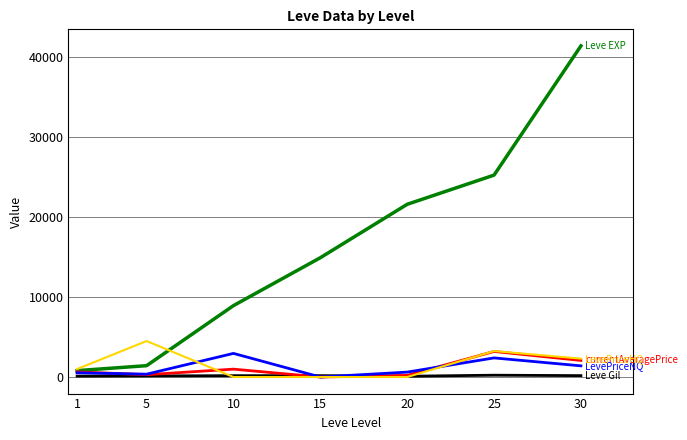

At which category is the sum across all series the highest?

30